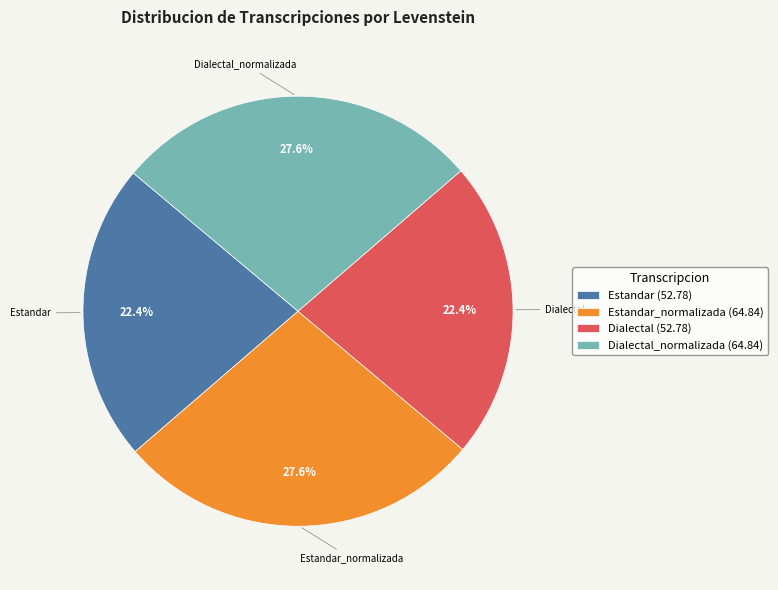

Does Estandar_normalizada represent more than half of the total?

No